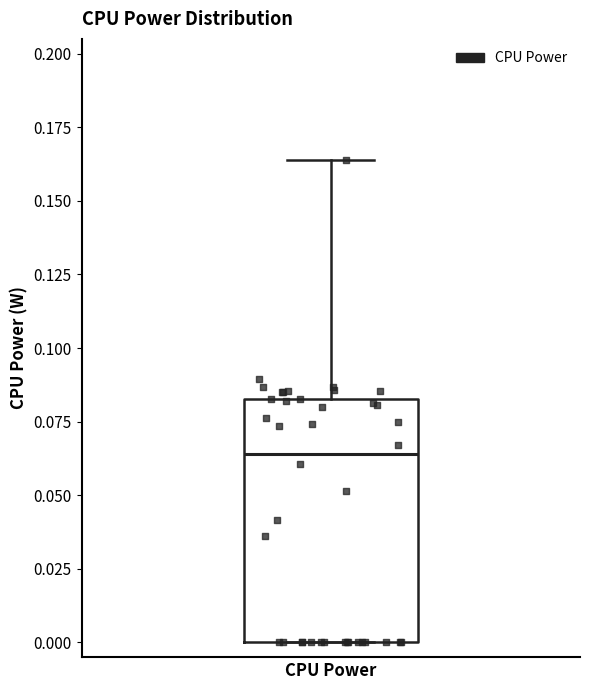

Read this box plot against the y-axis: the position of the median line, the range covered by the box, and the ends of both whiskers. The values are not printed on the chart, so give them approximately, as read against the axis.

median 0.065, box 0.000 to 0.085, whiskers 0.000 to 0.165